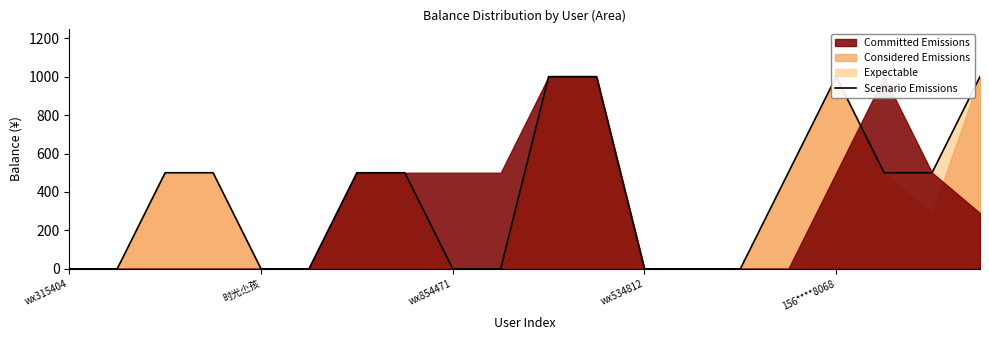

How many positive values are there?

11